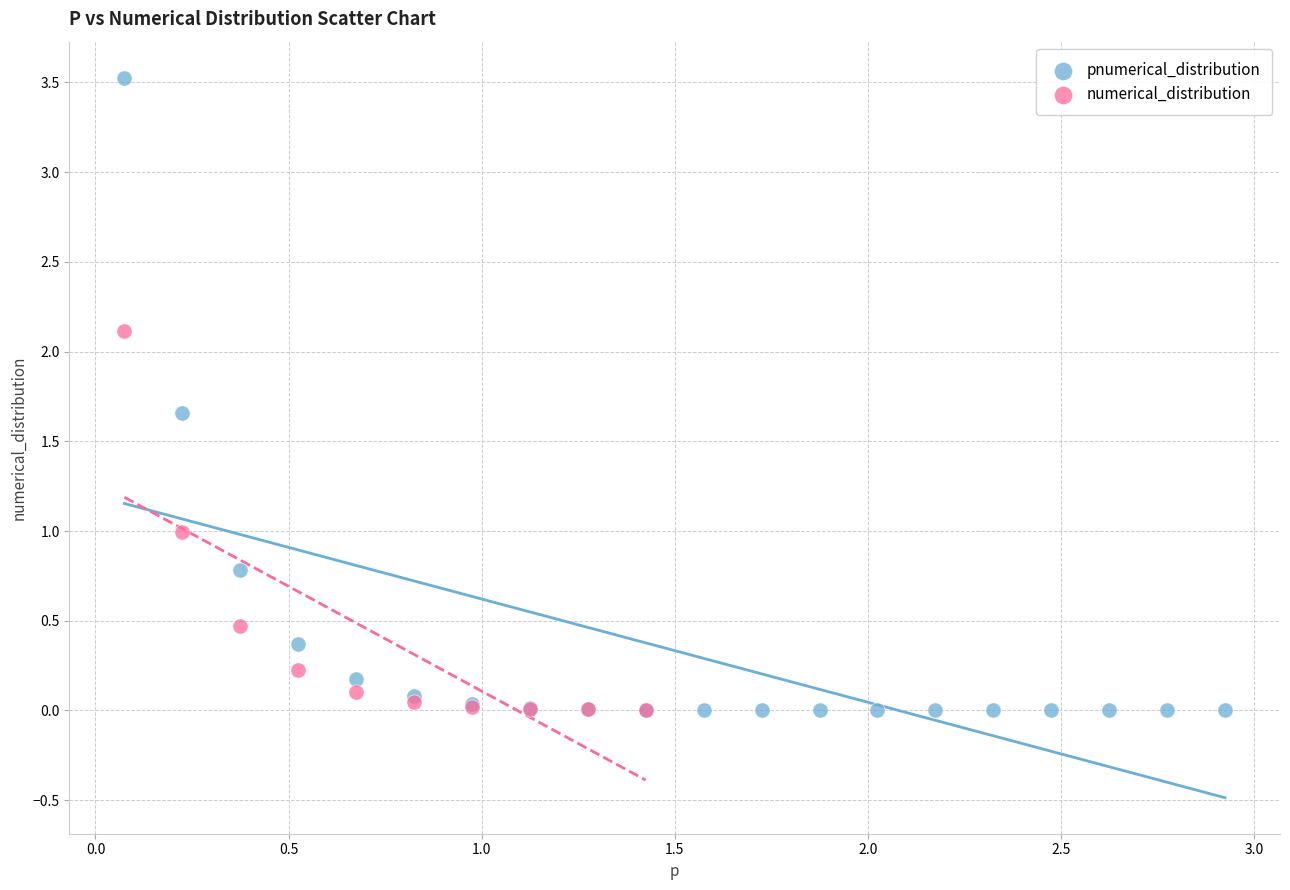

Which series has the widest spread of Y values?

pnumerical_distribution